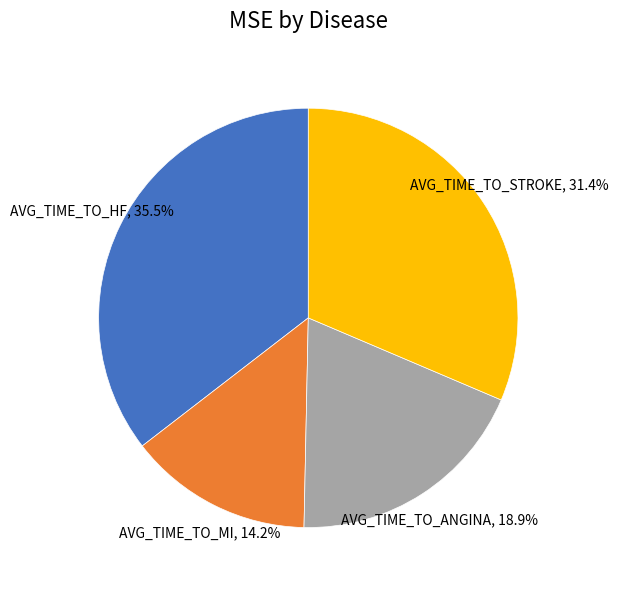

Does any single category account for the majority?

No